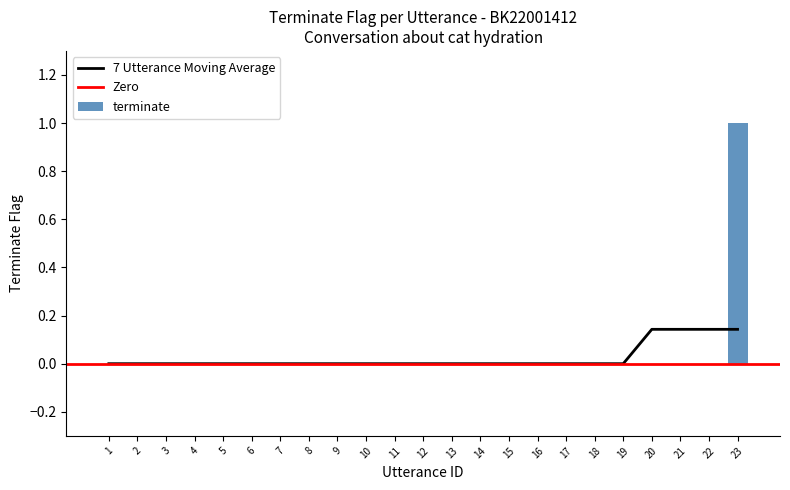

The value at 21 is 1. True or false?

False